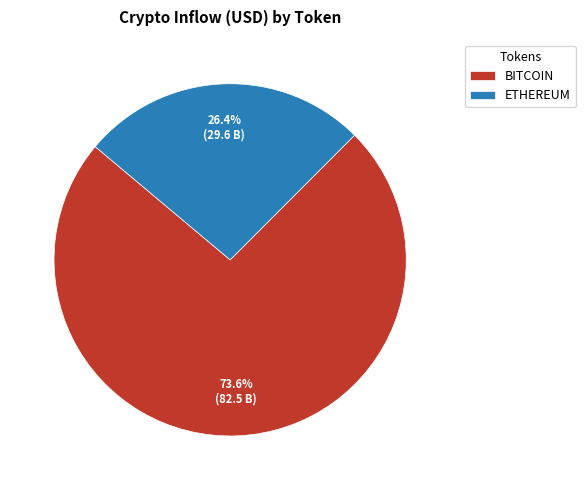

Rank the categories by value from lowest to highest.

ETHEREUM, BITCOIN